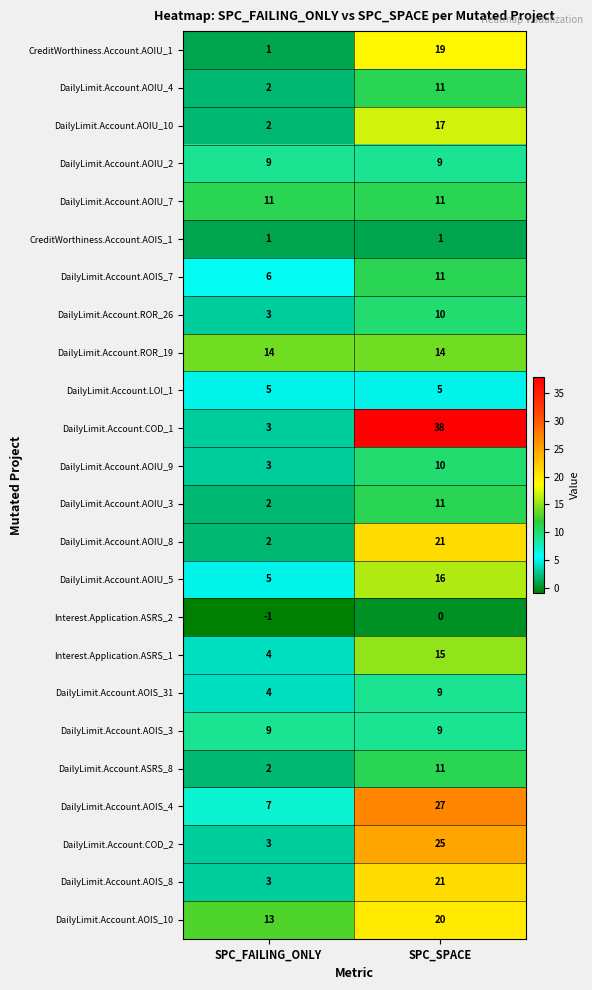

Between SPC_FAILING_ONLY and SPC_SPACE, which series saw the biggest shift?

DailyLimit.Account.COD_1